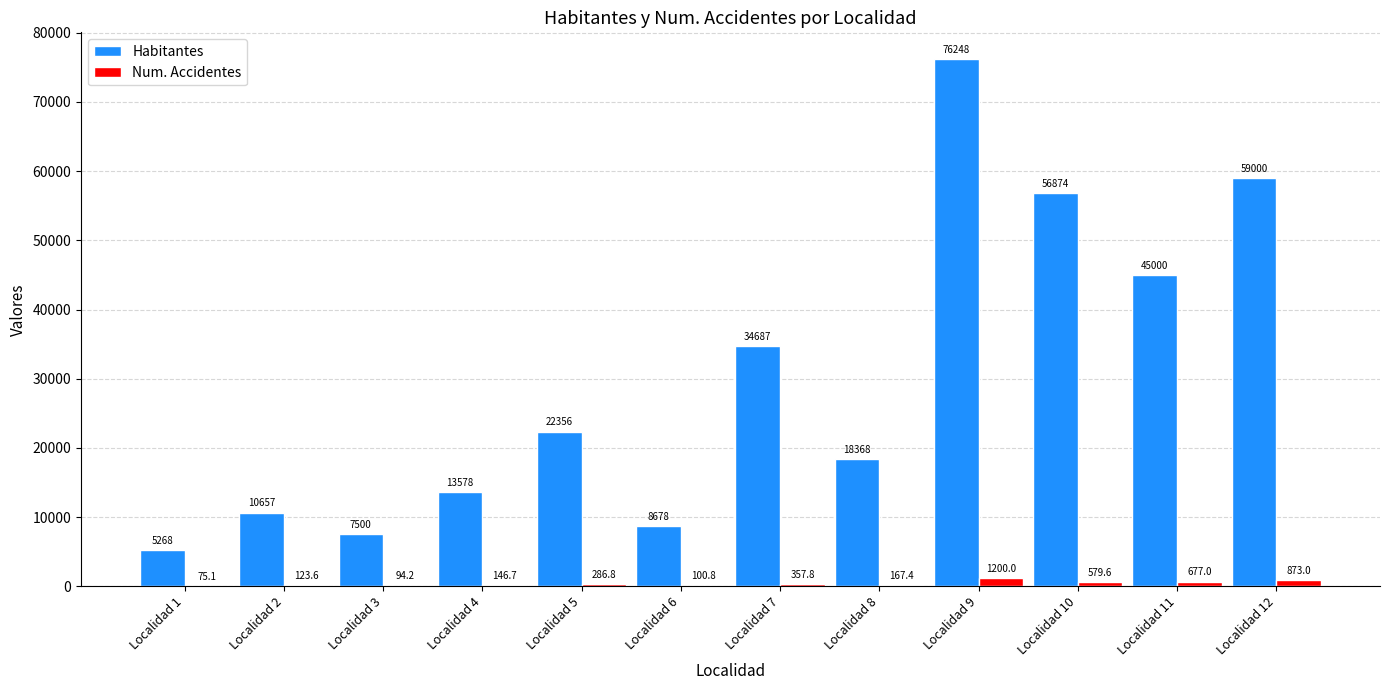

Is the value of Num. Accidentes at Localidad 10 greater than the value of Habitantes at Localidad 12?

No